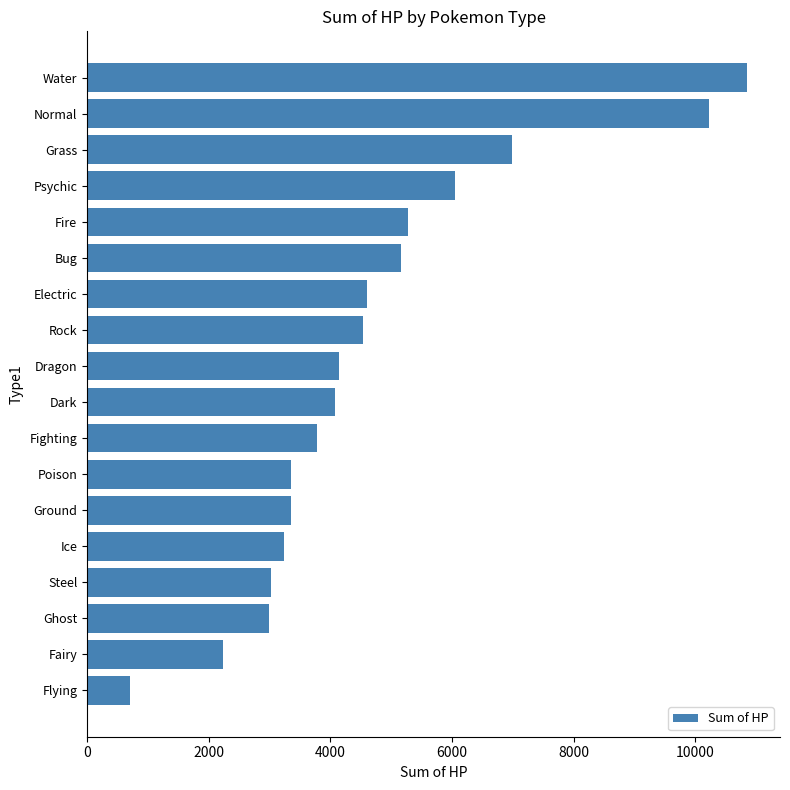

True or false: the data shows 8674 at Fire.

False